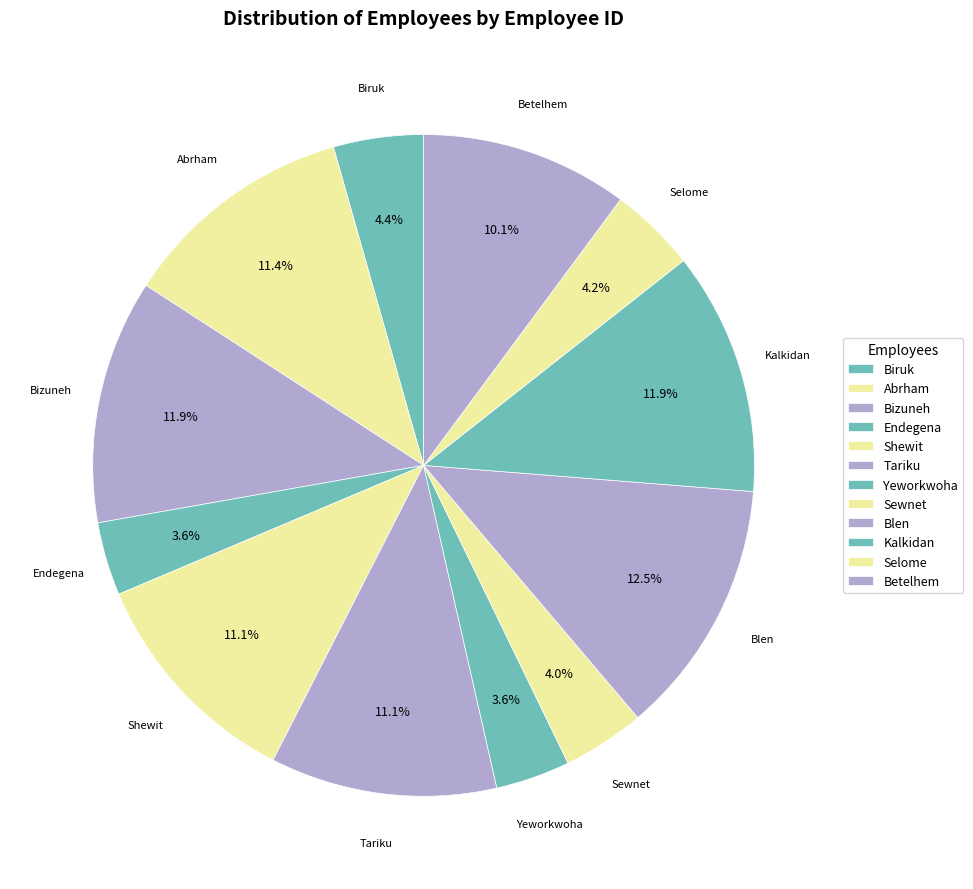

Count the number of slices in the pie.

12